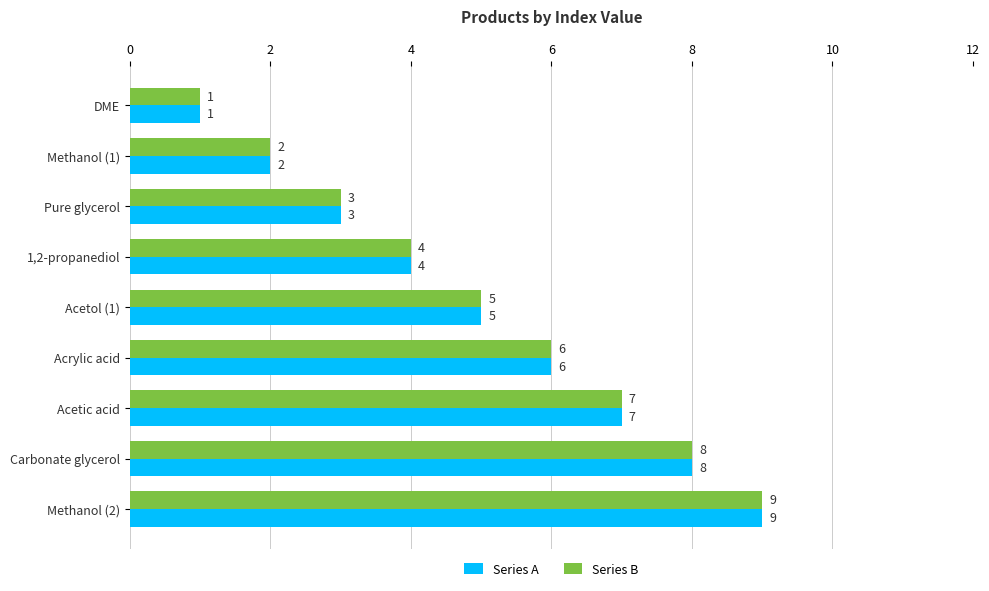

Is it true that Series B equals 2 at Methanol (1)?

True